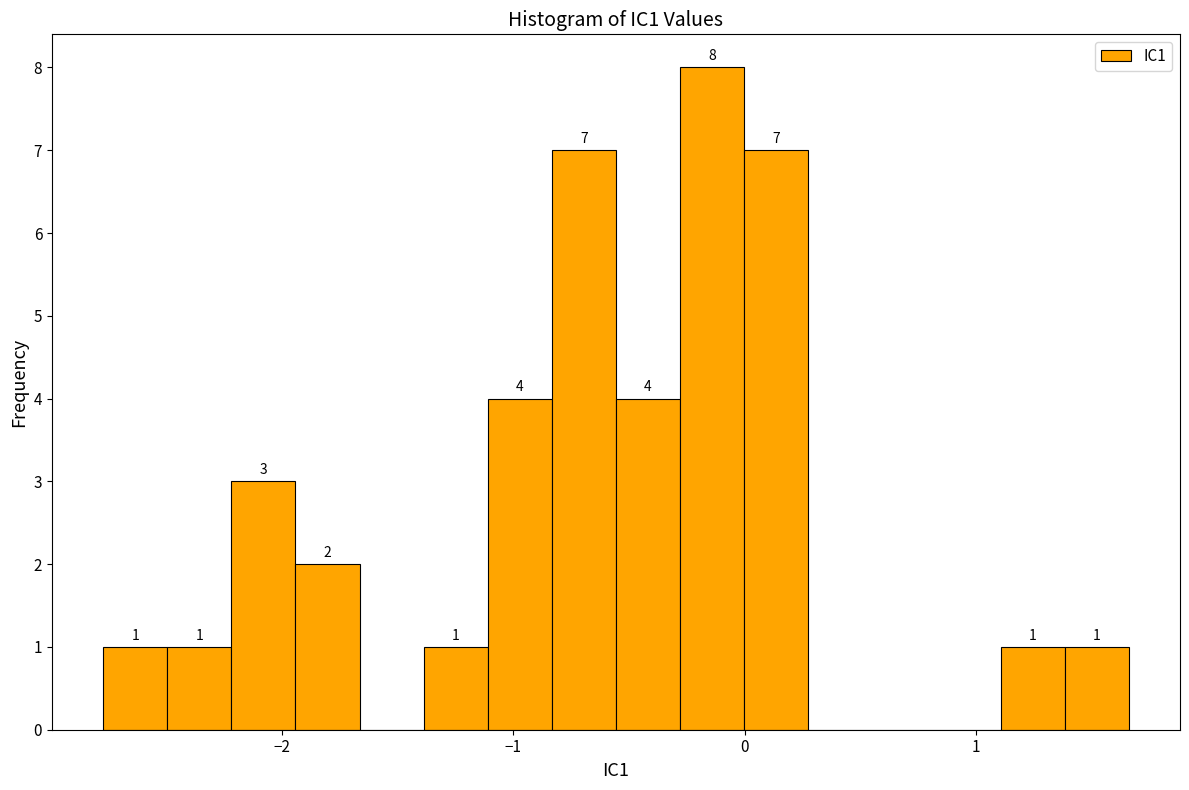

Read against the x-axis, roughly where is the centre of the tallest bar?

-0.1